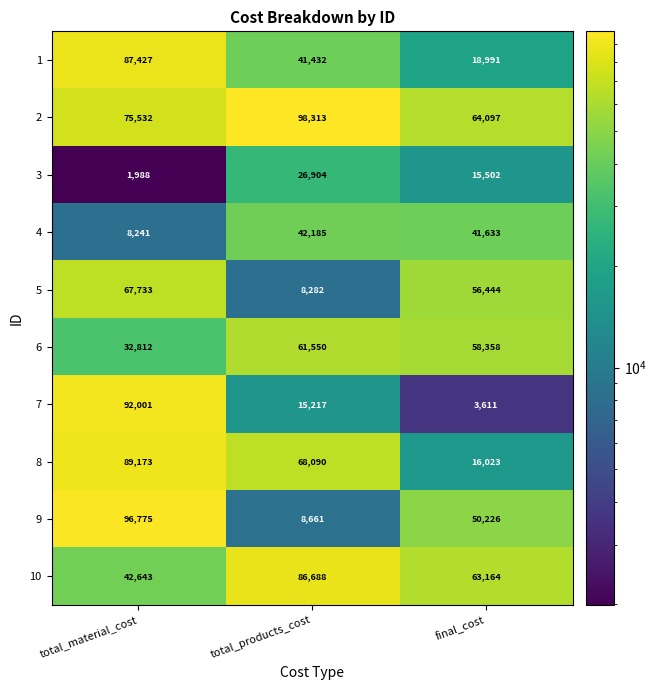

Reading left to right, list all the values displayed in this chart.

1: 87427	41432	18991
2: 75532	98313	64097
3: 1988	26904	15502
4: 8241	42185	41633
5: 67733	8282	56444
6: 32812	61550	58358
7: 92001	15217	3611
8: 89173	68090	16023
9: 96775	8661	50226
10: 42643	86688	63164